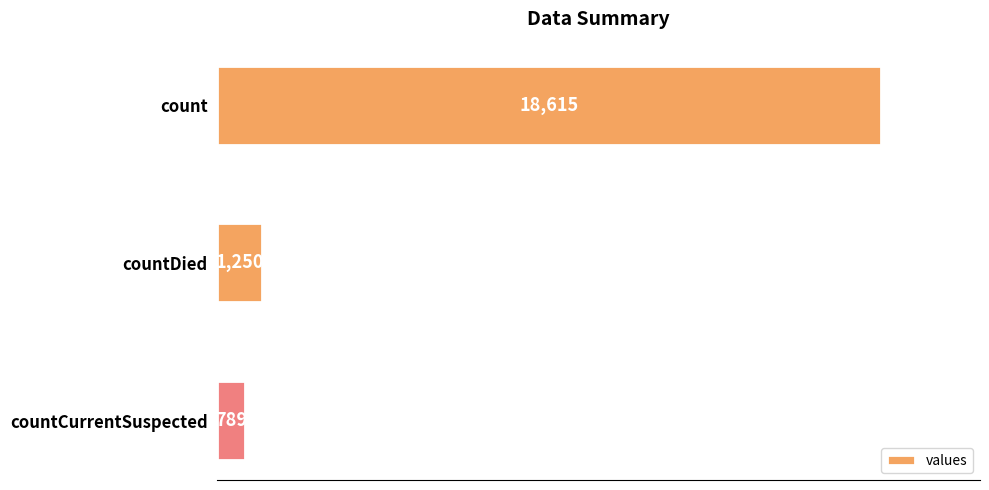

What is the difference between the maximum and minimum values?

17826